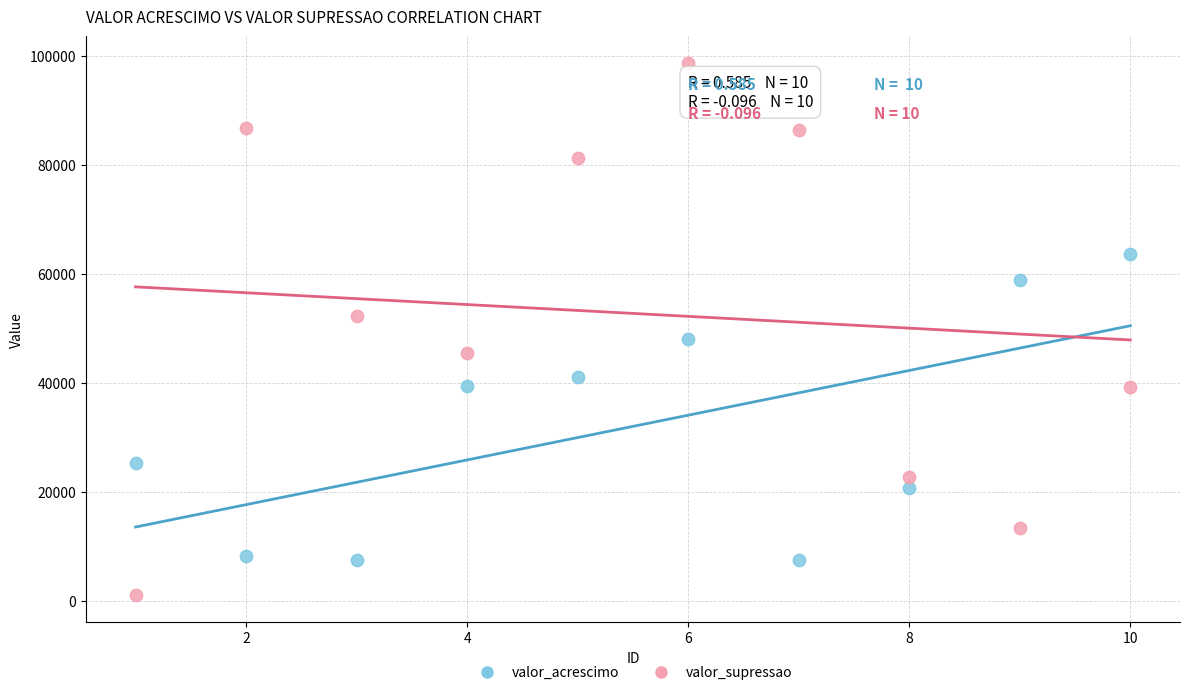

Across all data points, what is the range of X values (max minus min)?

9